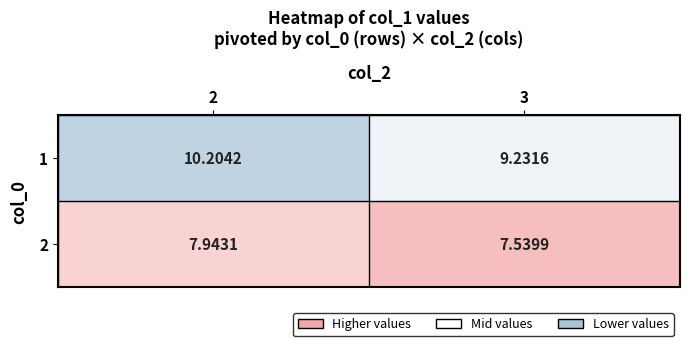

Rank the series at 2 from lowest to highest value.

2, 1